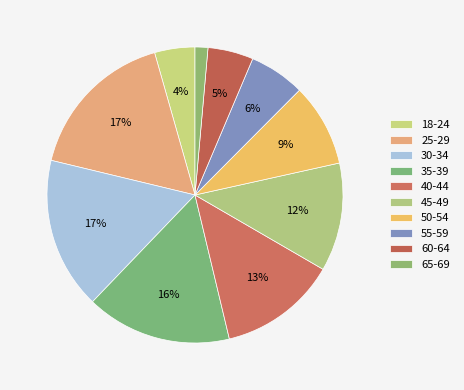

How many segments does this pie chart have?

10